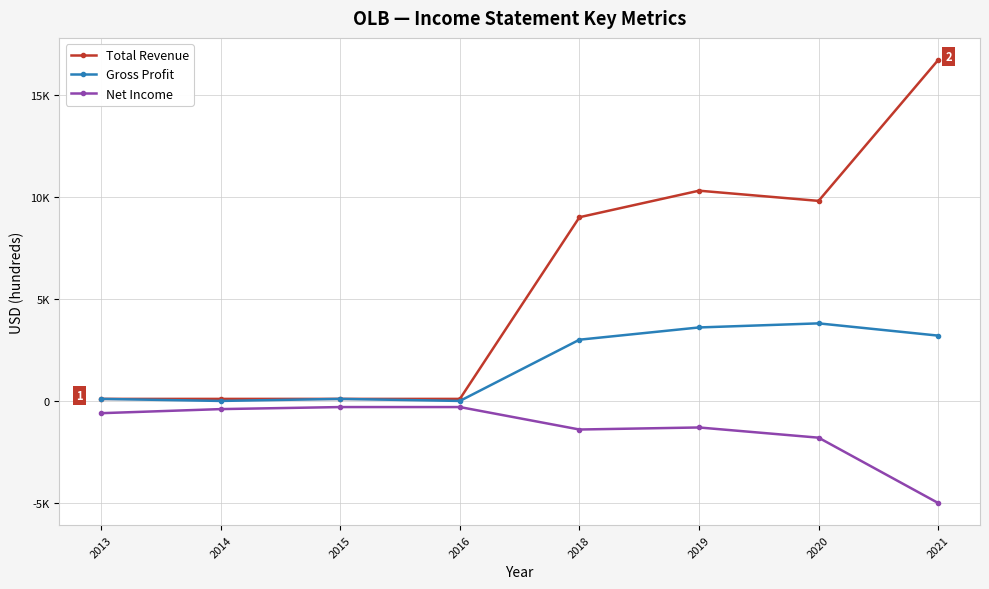

What are all the series names shown in the legend?

Total Revenue, Gross Profit, Net Income